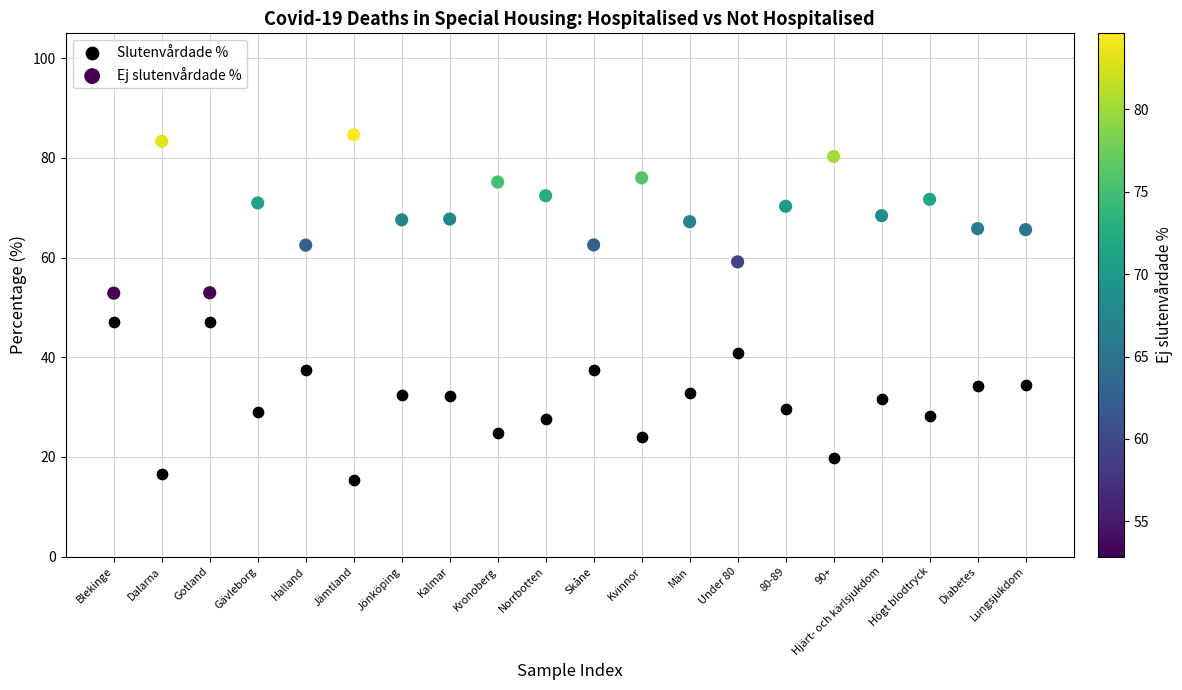

Across all data points, what is the range of Y values (max minus min)?

69.2